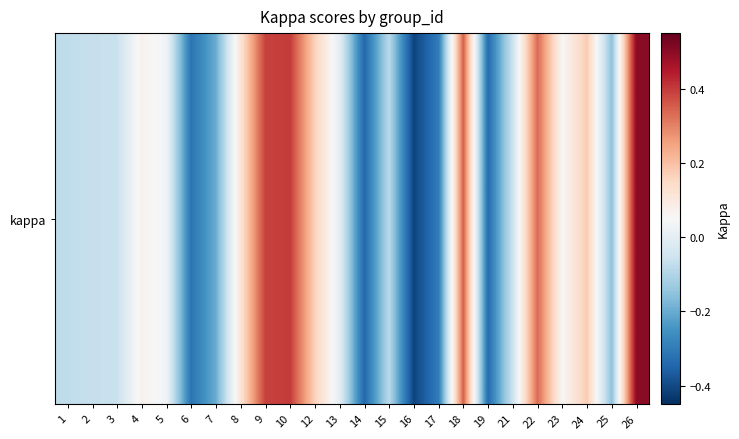

What is the minimum value shown in the chart?

-0.4